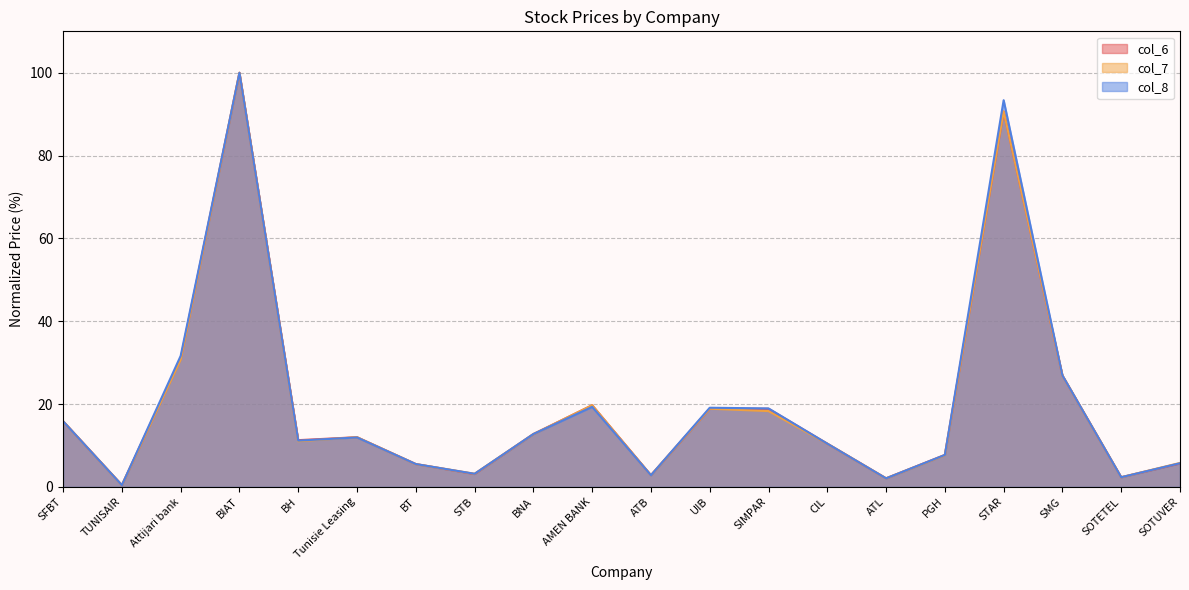

Is it true that col_7 equals 4.0 at ATB?

False